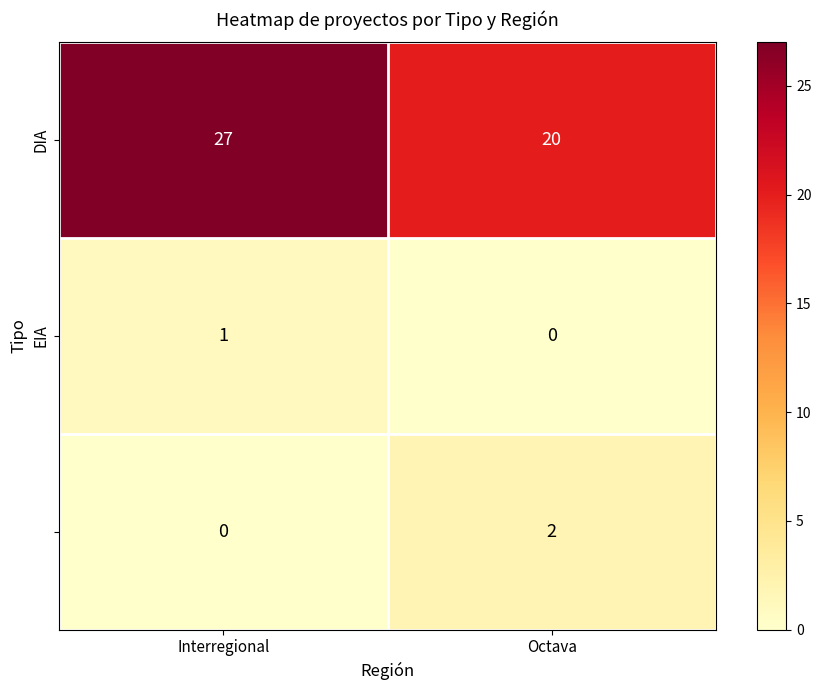

What is the difference between the highest and lowest values at Octava?

20